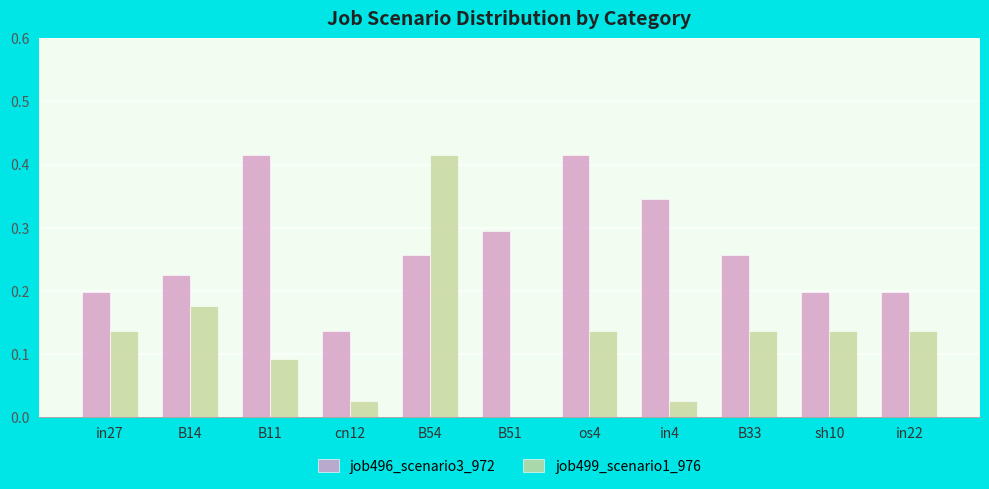

What are all the series names shown in the legend?

job496_scenario3_972, job499_scenario1_976